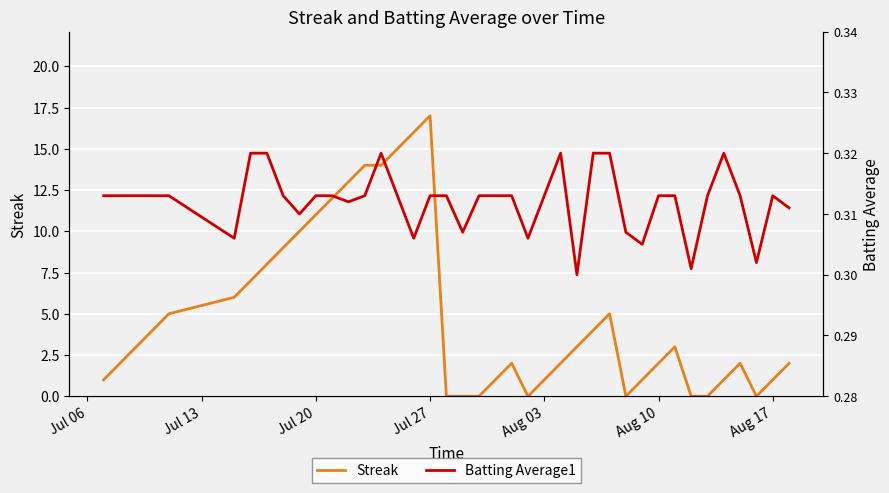

Which category has the highest value in the Streak series?

Jul 27